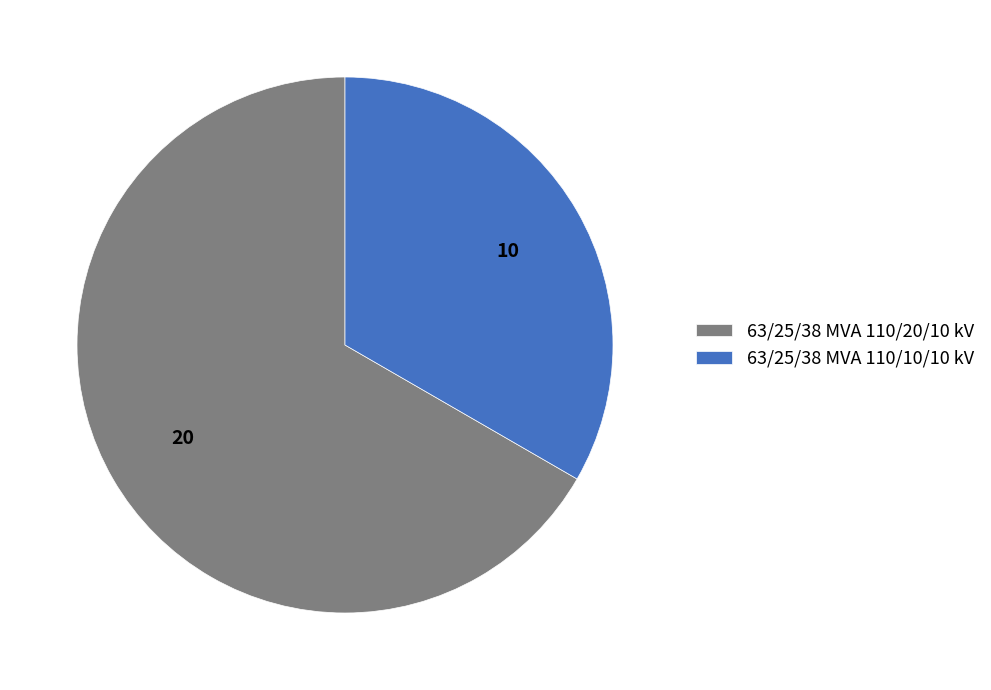

What is the majority slice?

63/25/38 MVA 110/20/10 kV